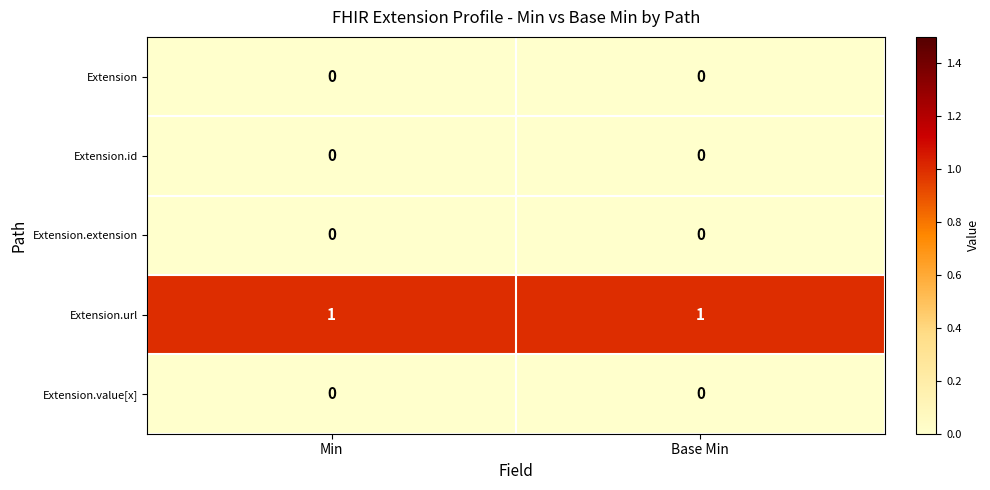

Which series has the largest total across all categories?

Extension.url